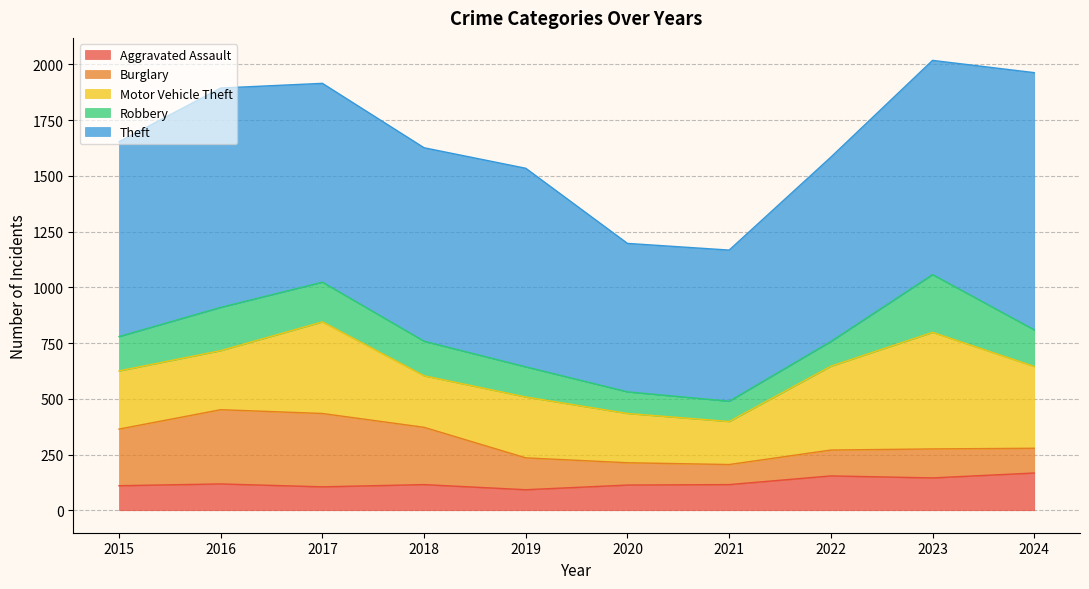

True or false: Motor Vehicle Theft and Burglary cross at least once.

True